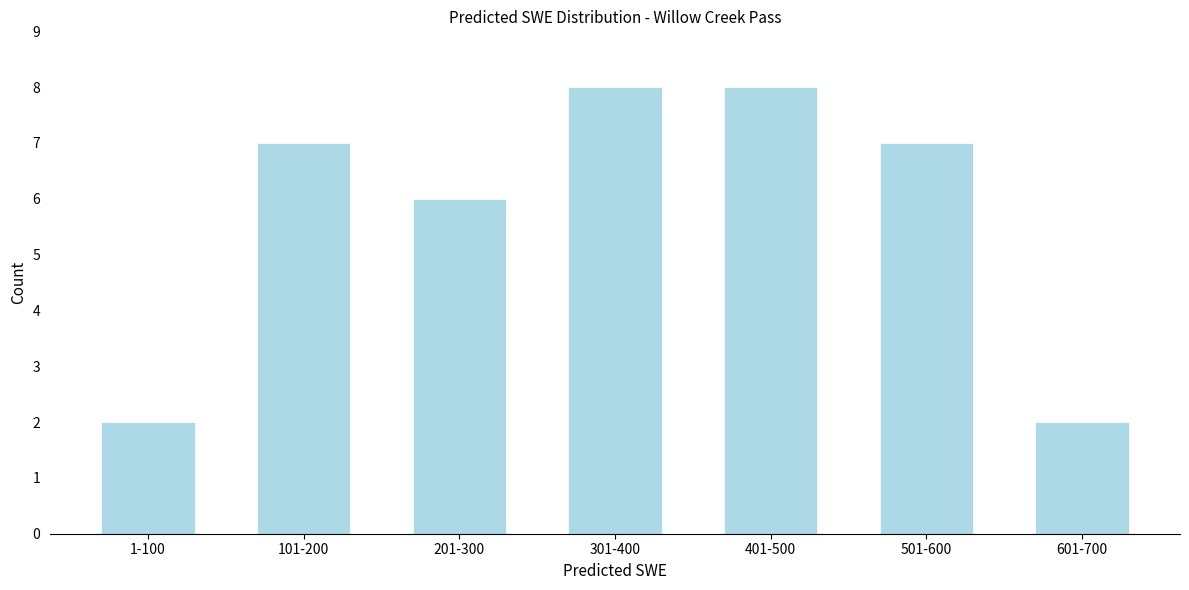

Reading right to left, transcribe all the data shown in this chart.

601-700=2	501-600=7	401-500=8	301-400=8	201-300=6	101-200=7	1-100=2